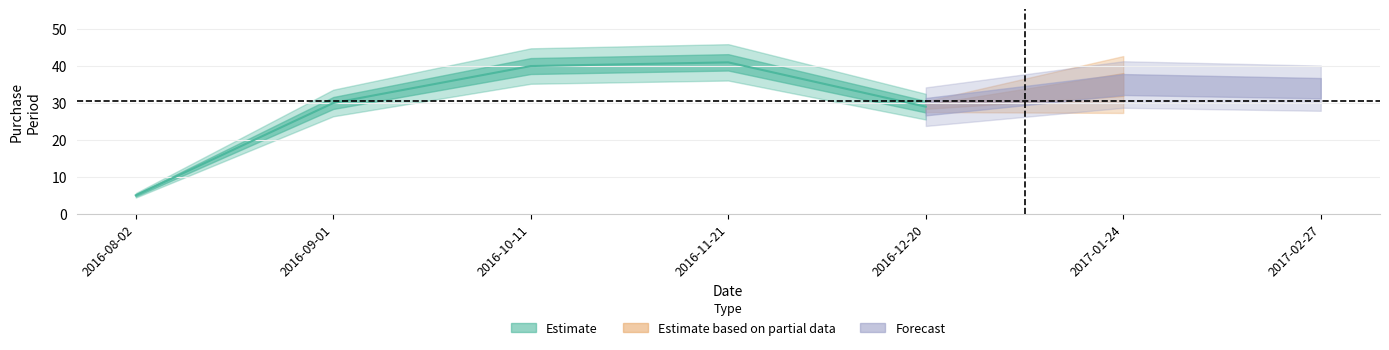

What is the sum of all values?

214